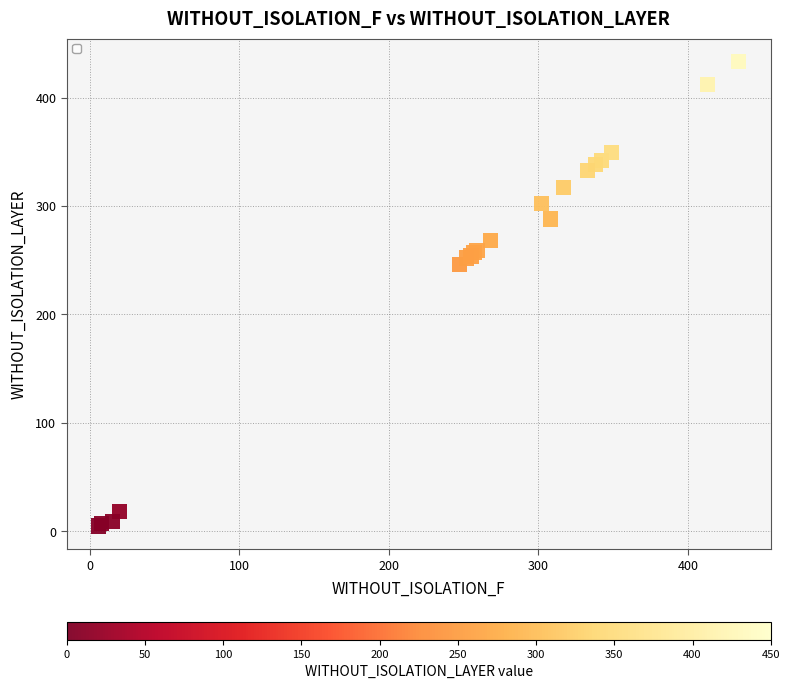

What Y value in the scatter plot is closest to 219?

246